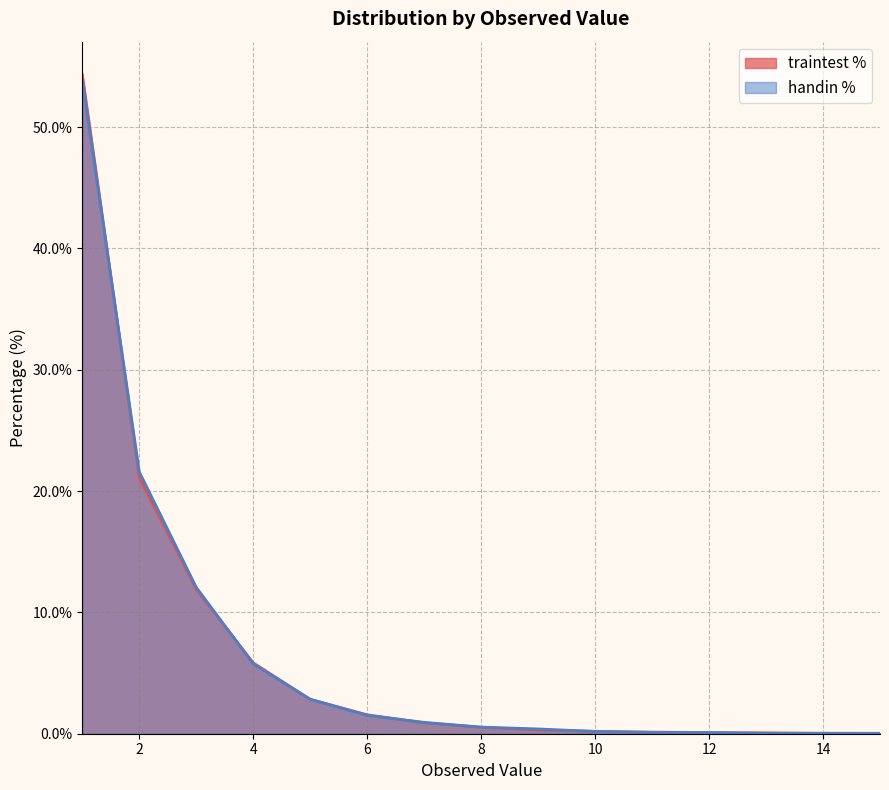

How many interior local valleys does the handin % series have?

1